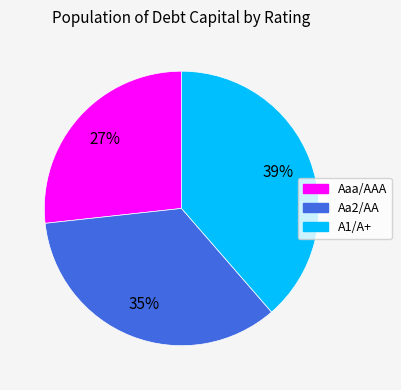

Which has a higher value, Aaa/AAA or A1/A+?

A1/A+